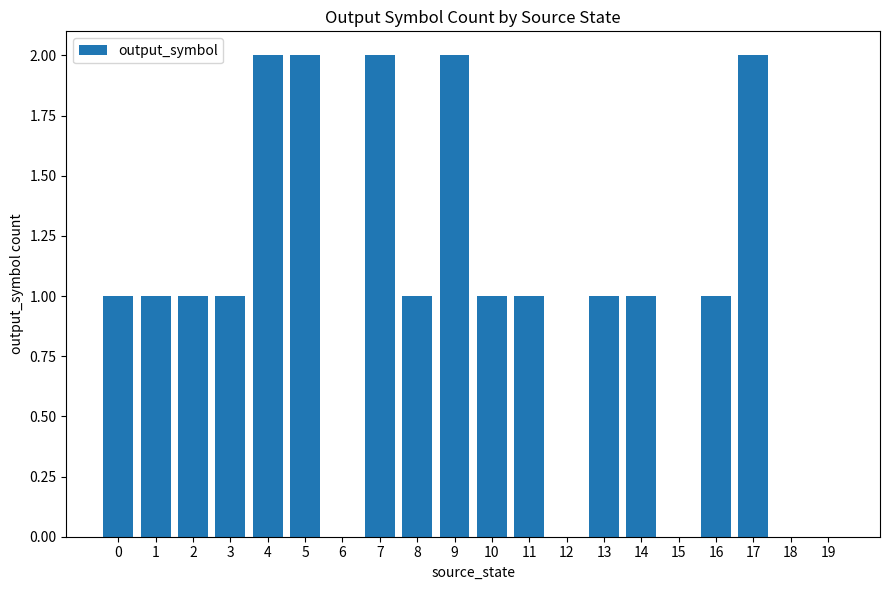

What is the sum of all values?

20